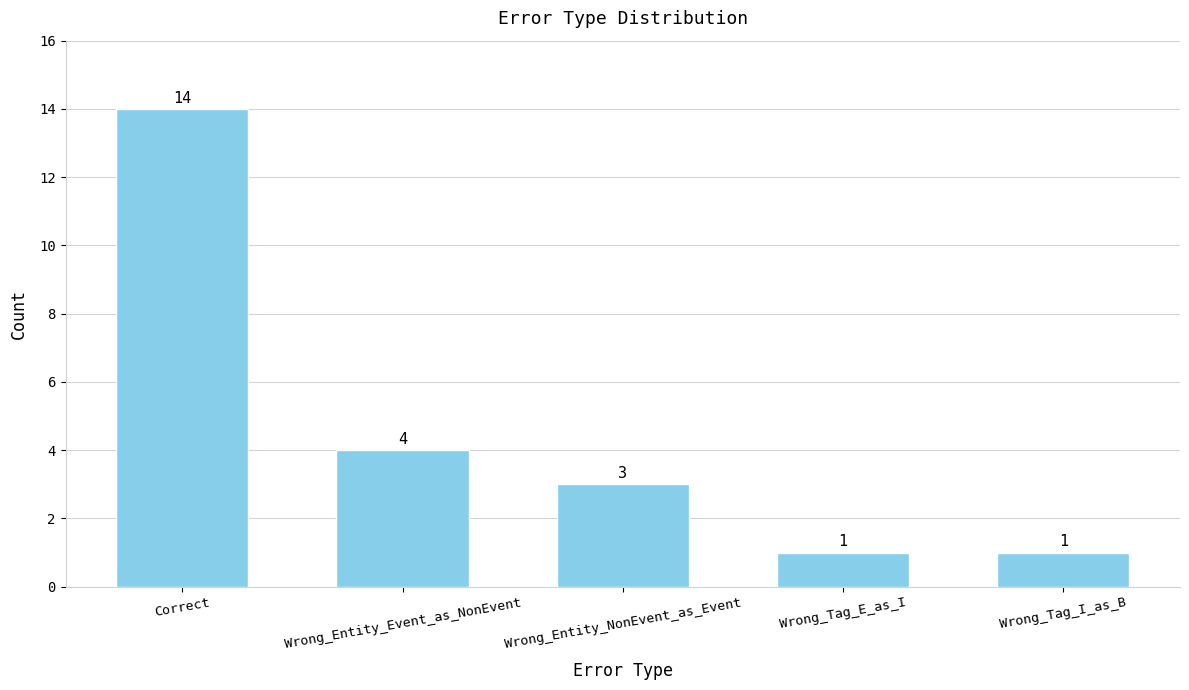

Reading left to right, extract all data points from this chart.

14	4	3	1	1